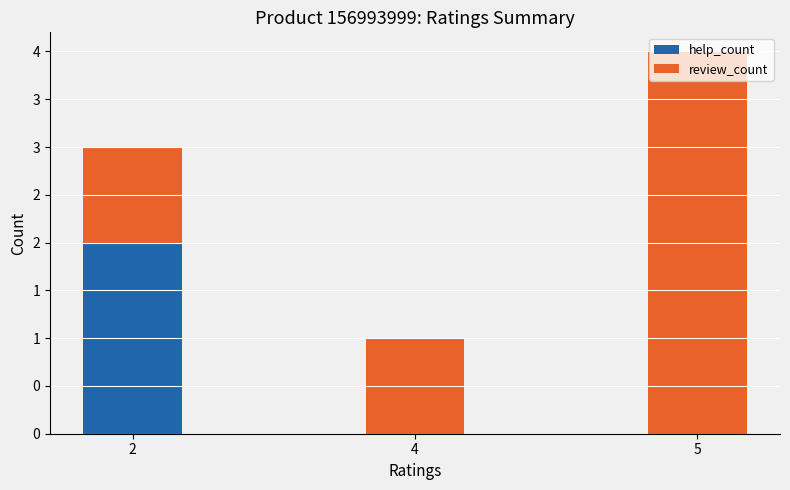

What are all the series names shown in the legend?

help_count, review_count